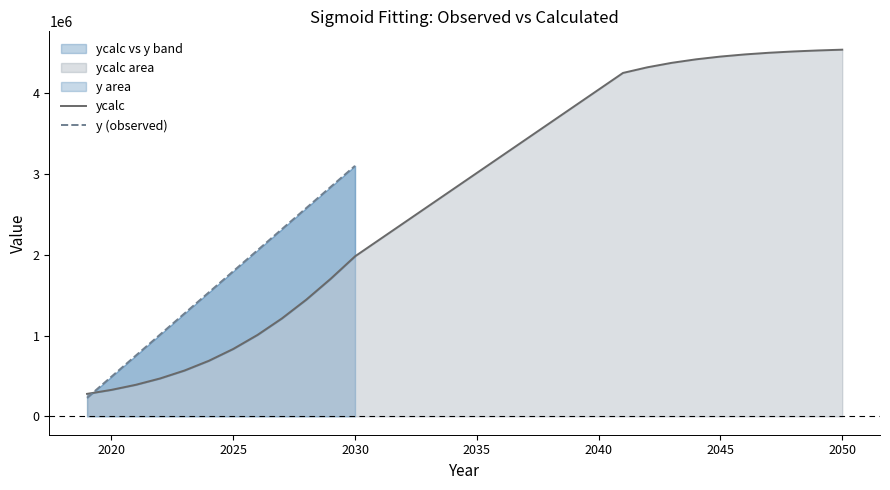

What is the maximum value for ycalc?

4537145.2